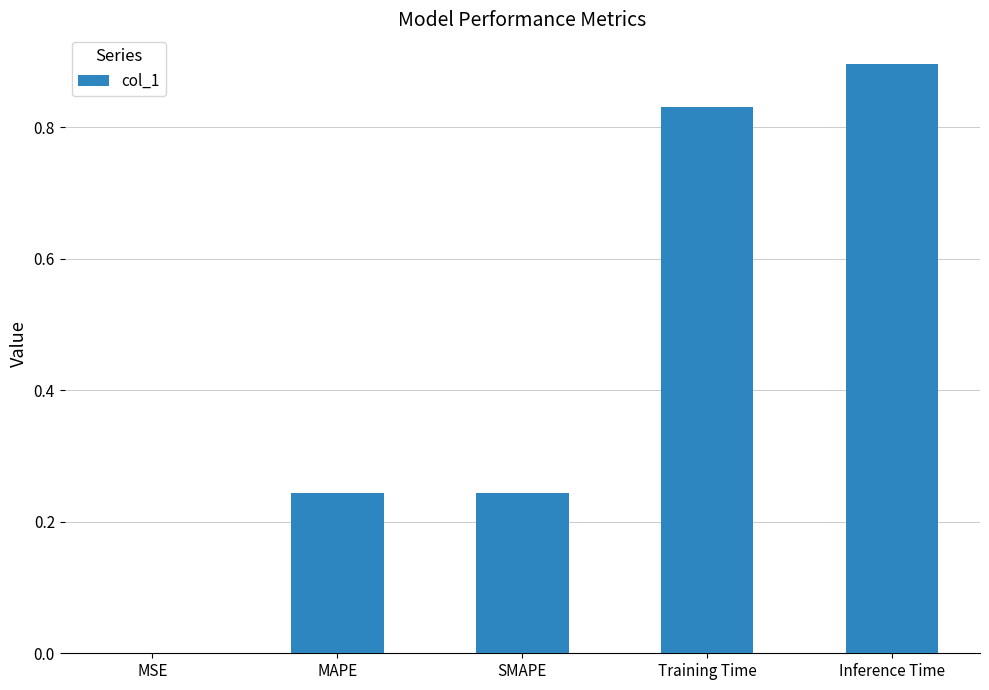

What is the greatest value displayed?

0.9